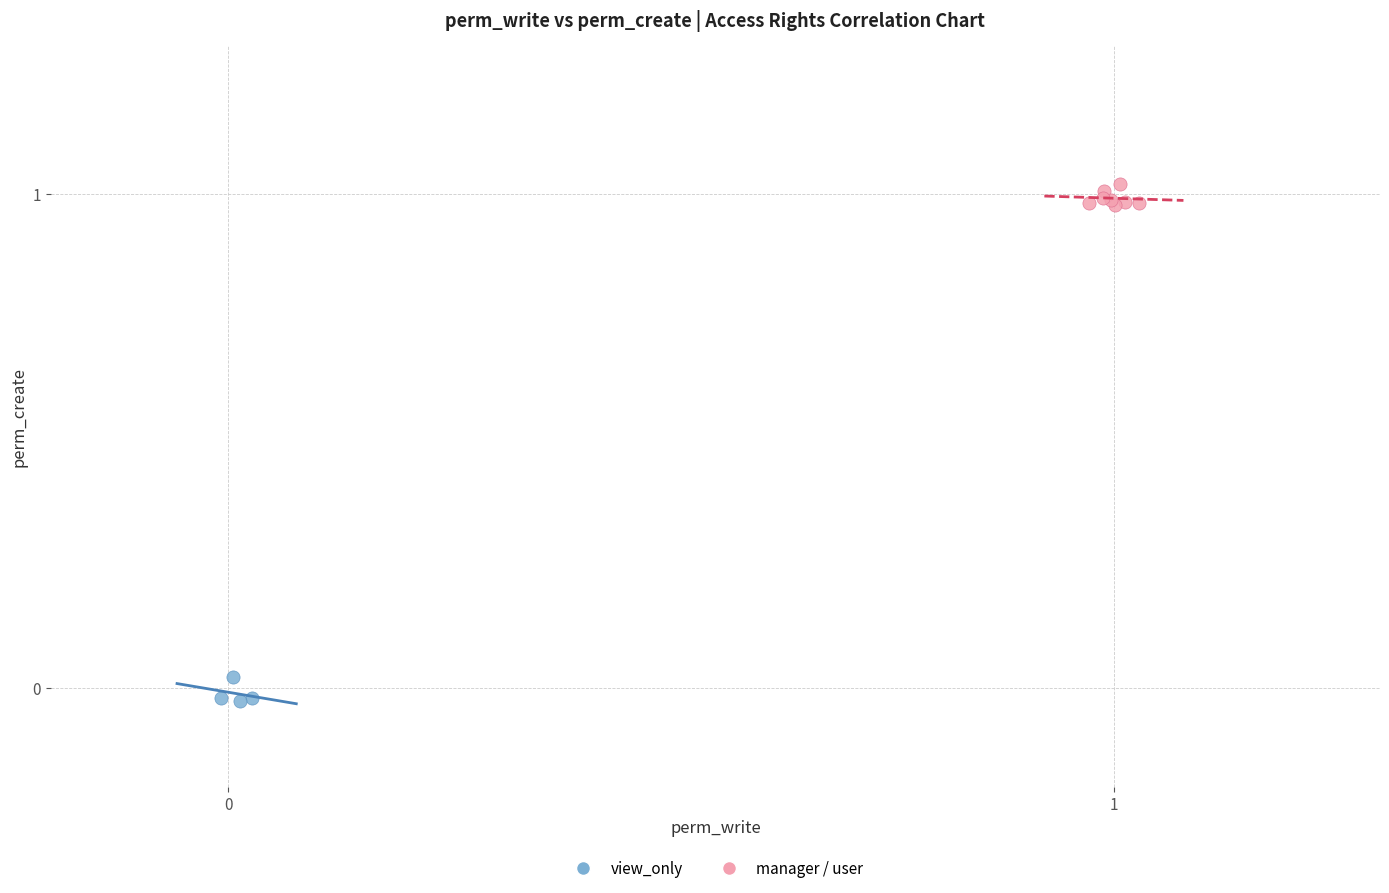

Which series contains the lowest Y value?

view_only